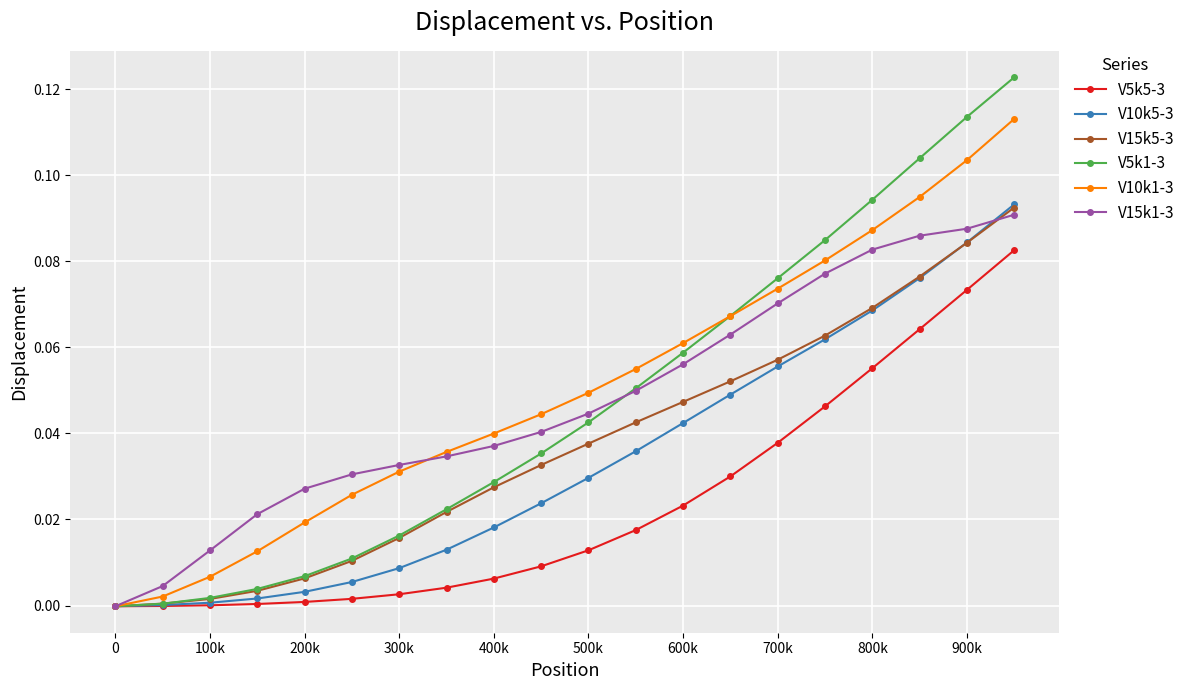

How many lines are shown in the chart?

6